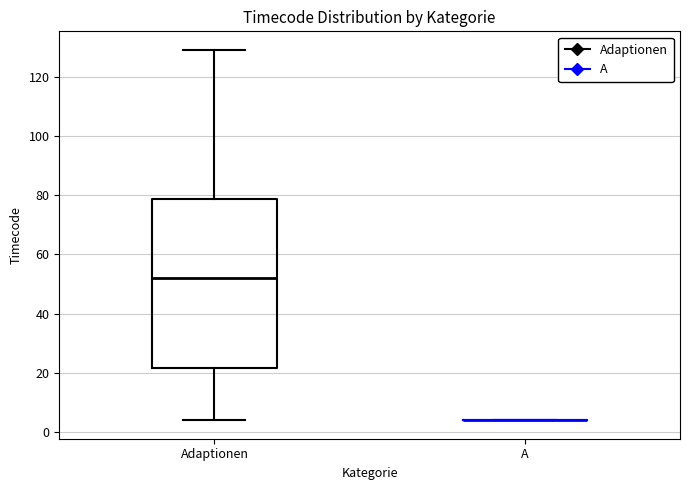

Reading left to right, transcribe this box plot: for each box, give where its median line is, the range the box spans, and where its two whiskers end, as read against the y-axis. The values are not printed on the chart, so give them approximately, as read against the axis.

Adaptionen: median 52, box 22 to 78, whiskers 4 to 130
A: box collapsed to a line at 4, whiskers 4 to 4